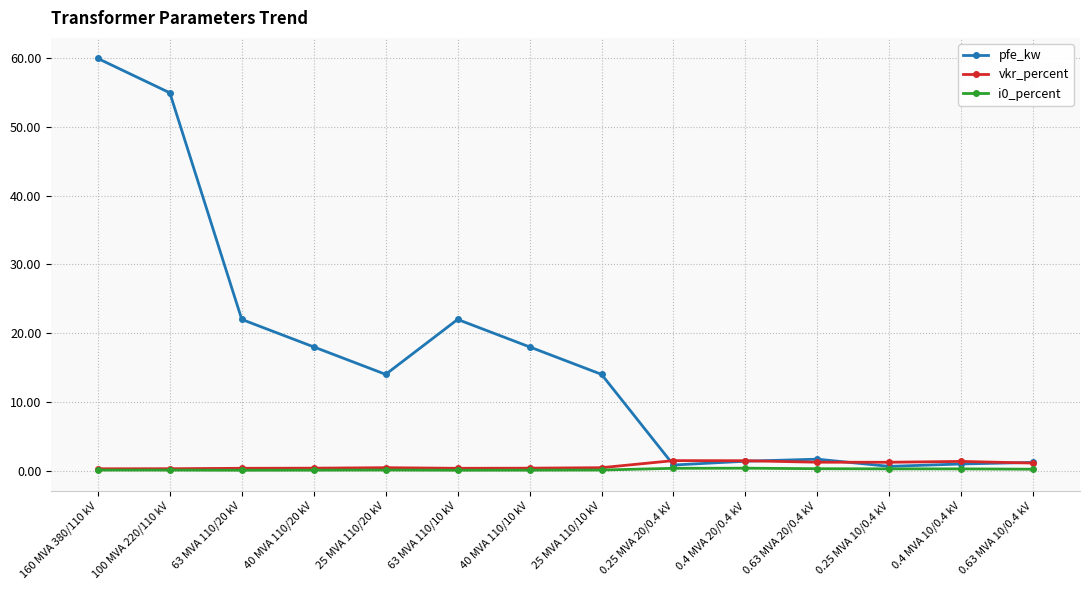

True or false: pfe_kw has a value of 85.0 at 100 MVA 220/110 kV.

False